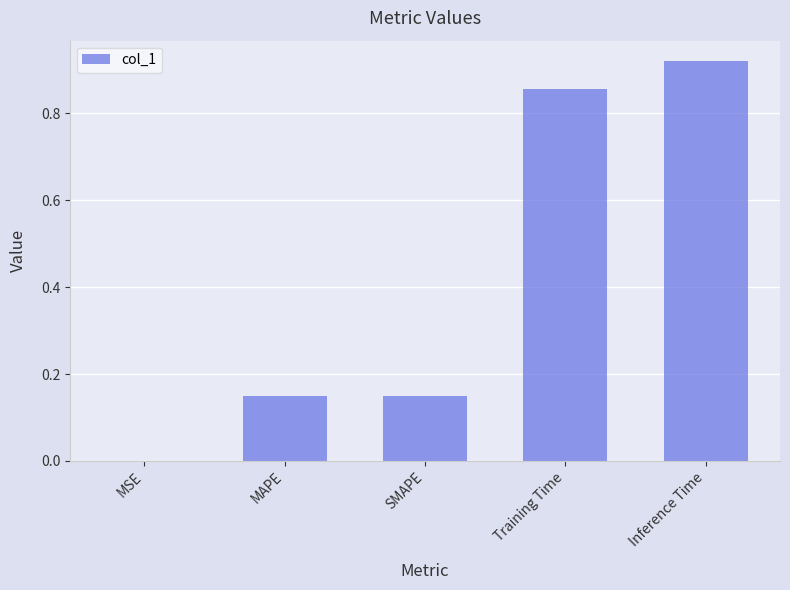

Where is the data nearest to the value 0?

MSE